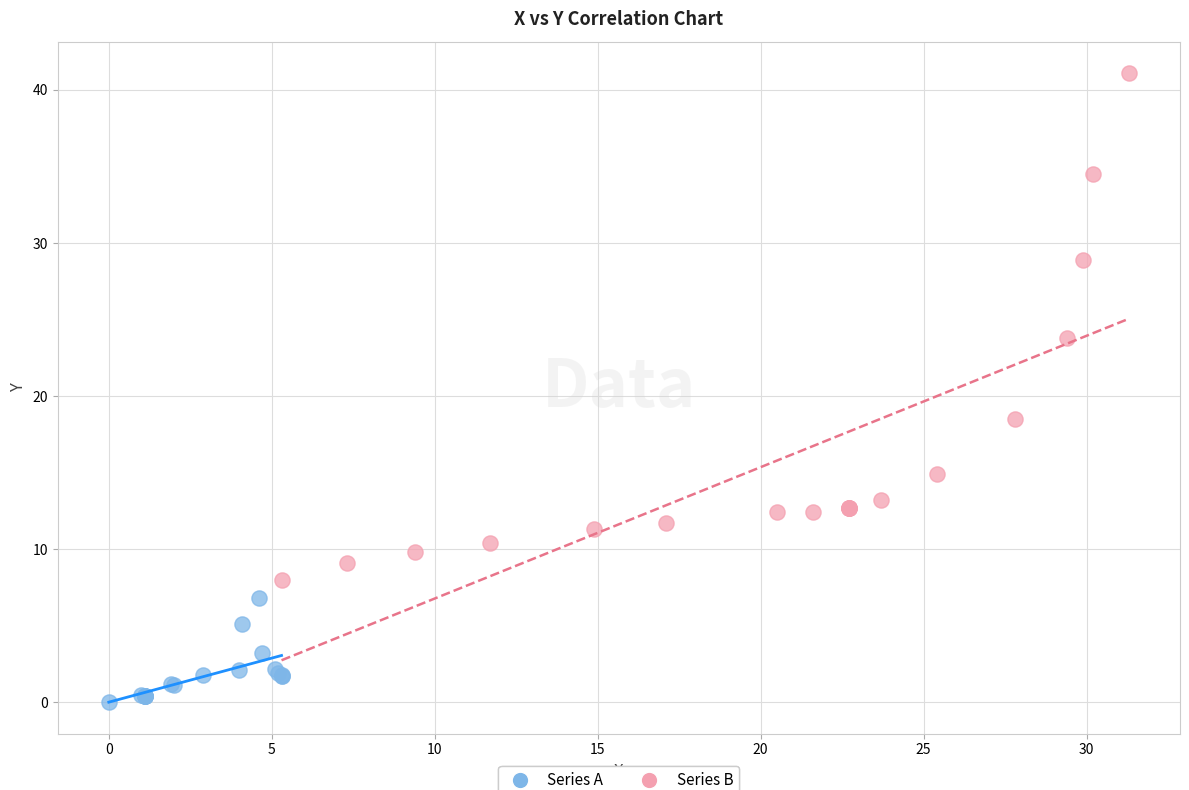

Which series has the largest Y range (max minus min)?

Series B